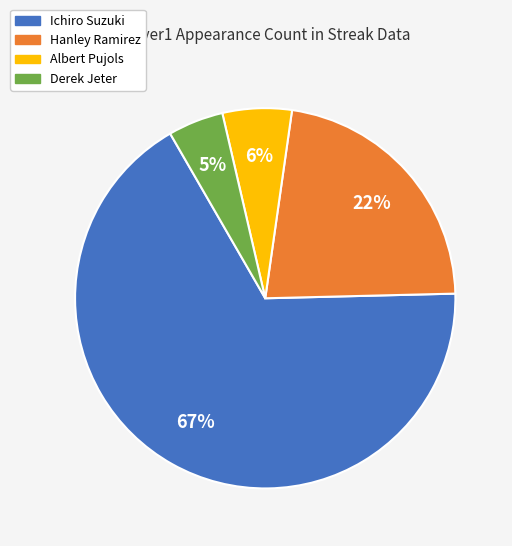

Count the number of slices in the pie.

4